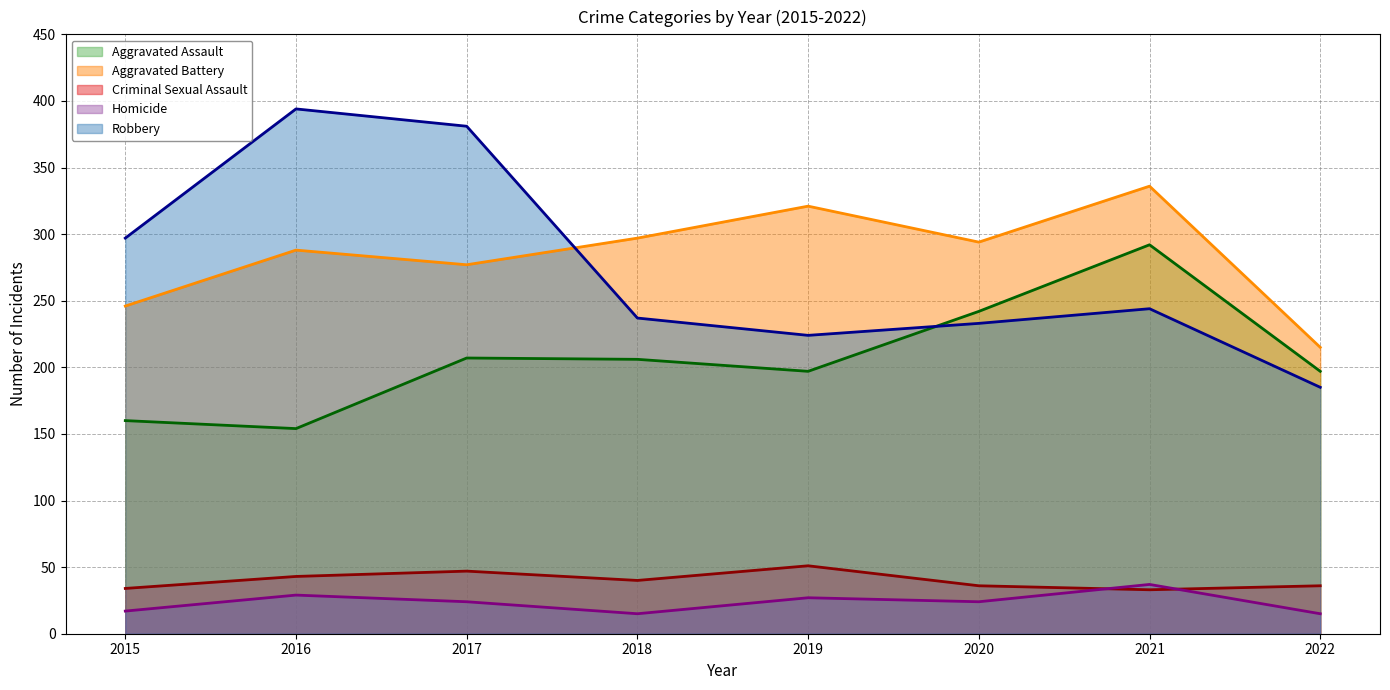

Where does the Aggravated Assault series first go above 206?

2017